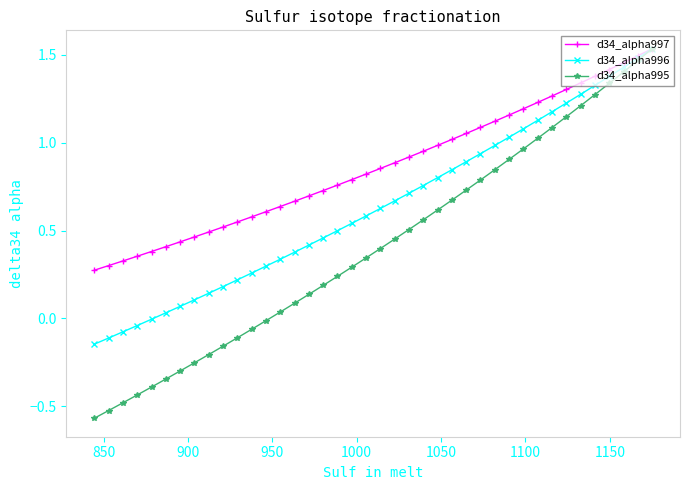

What is the greatest value displayed?

1.5